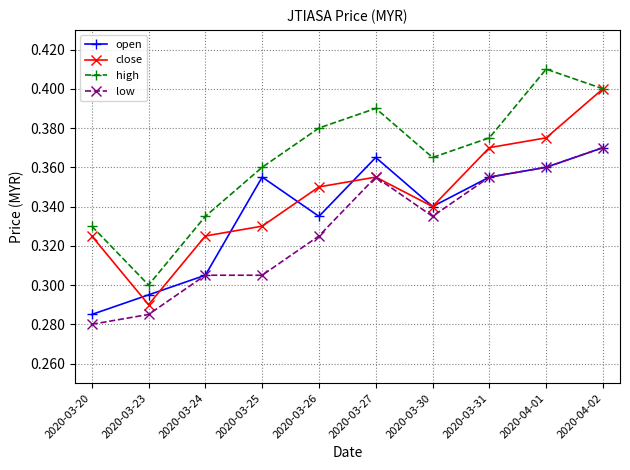

List the series in order of their overall mean, highest first.

high, close, open, low